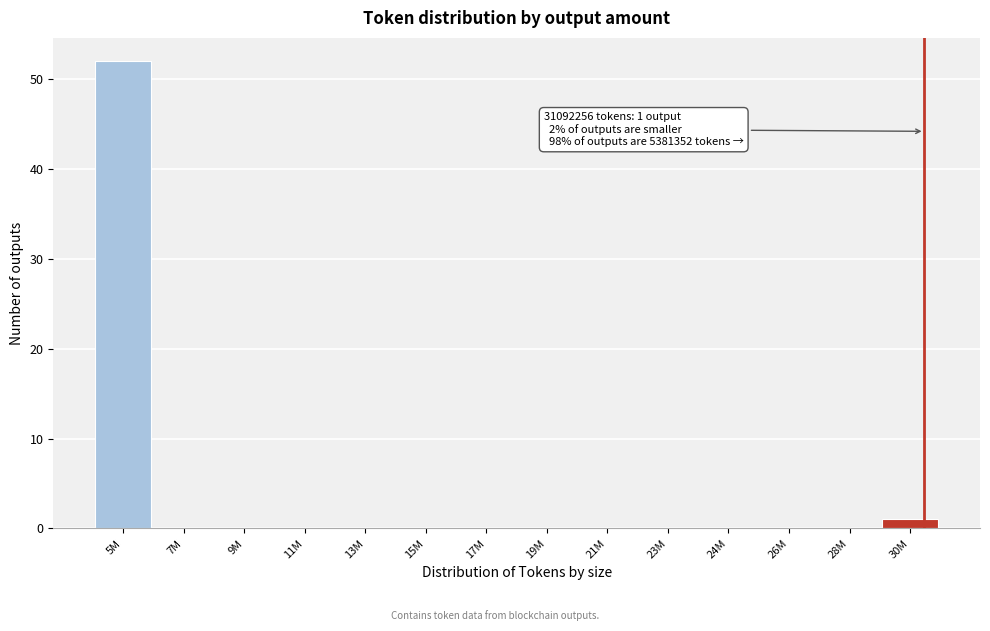

Reading left to right, transcribe all the data shown in this chart.

5M=52	7M=0	9M=0	11M=0	13M=0	15M=0	17M=0	19M=0	21M=0	23M=0	24M=0	26M=0	28M=0	30M=1